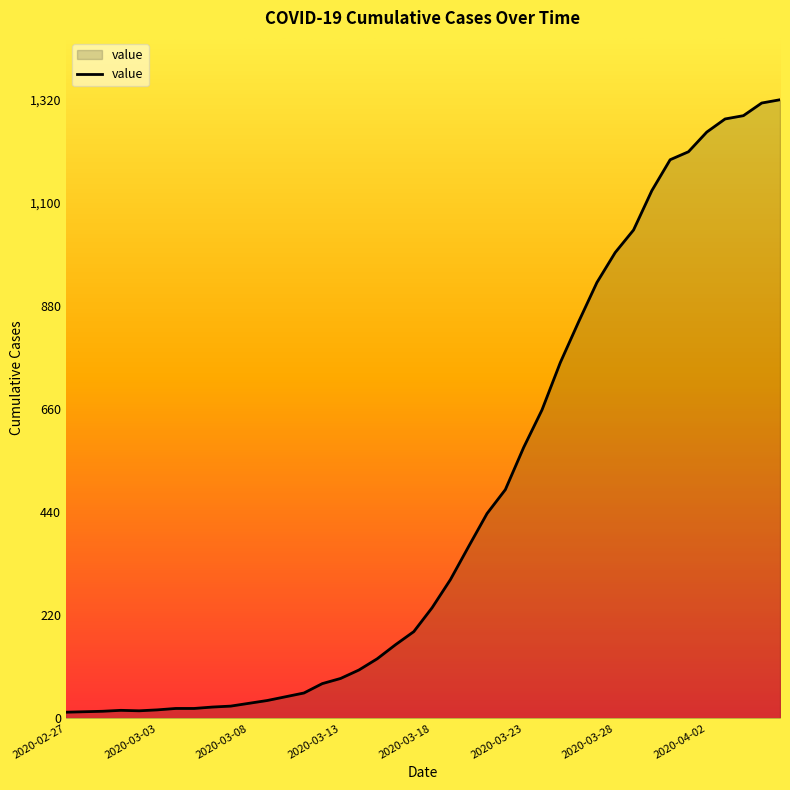

What is the maximum value shown in the chart?

1320